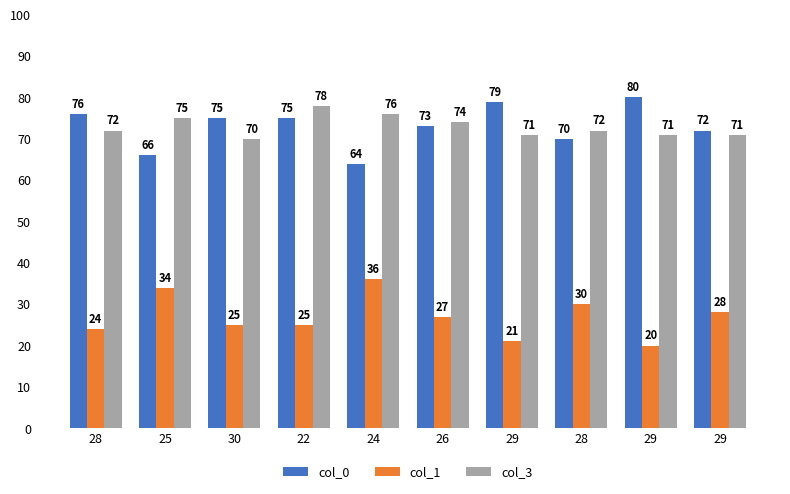

Reading left to right, list all the values displayed in this chart.

col_0: 28=76	25=66	30=75	22=75	24=64	26=73	29=79	28=70	29=80	29=72
col_1: 28=24	25=34	30=25	22=25	24=36	26=27	29=21	28=30	29=20	29=28
col_3: 28=72	25=75	30=70	22=78	24=76	26=74	29=71	28=72	29=71	29=71